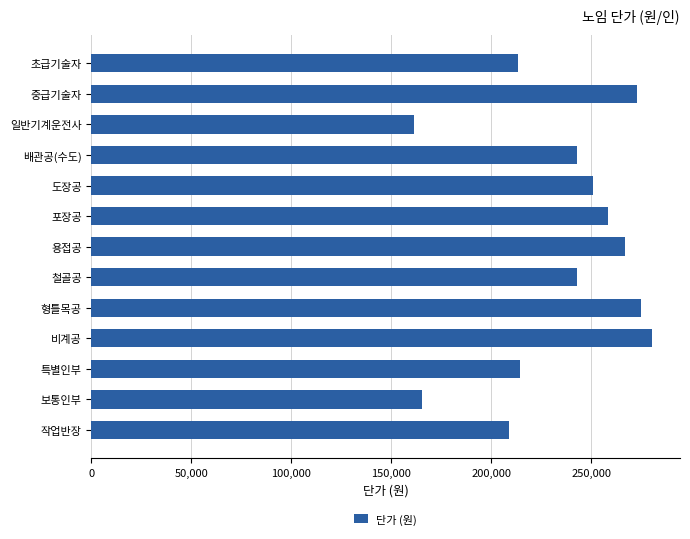

How many series are shown in this chart?

1